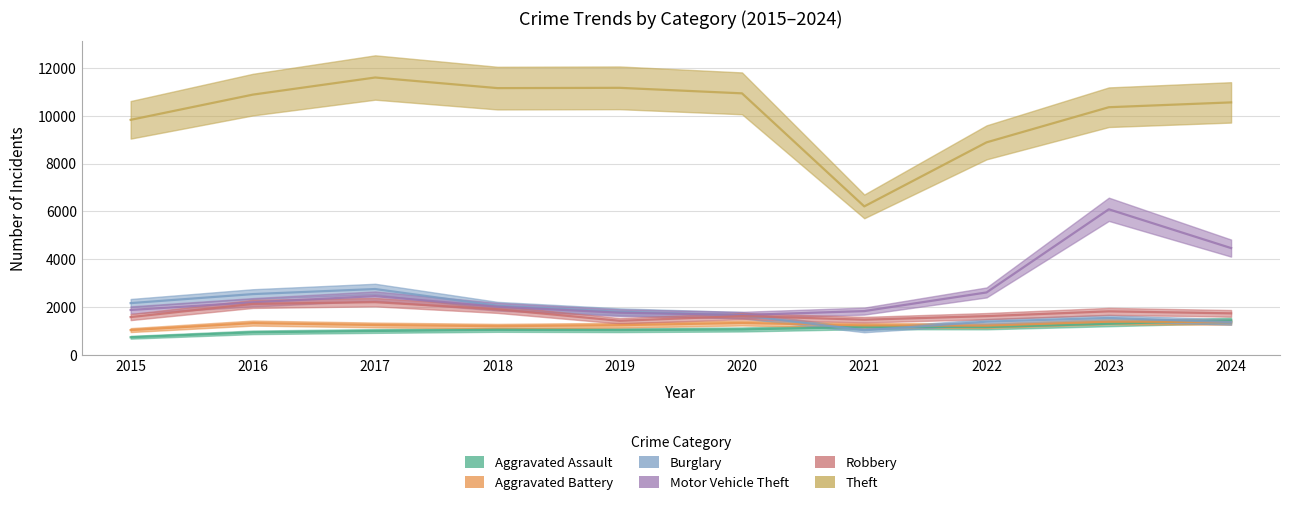

Where does the Aggravated Battery series first go above 1249?

2016